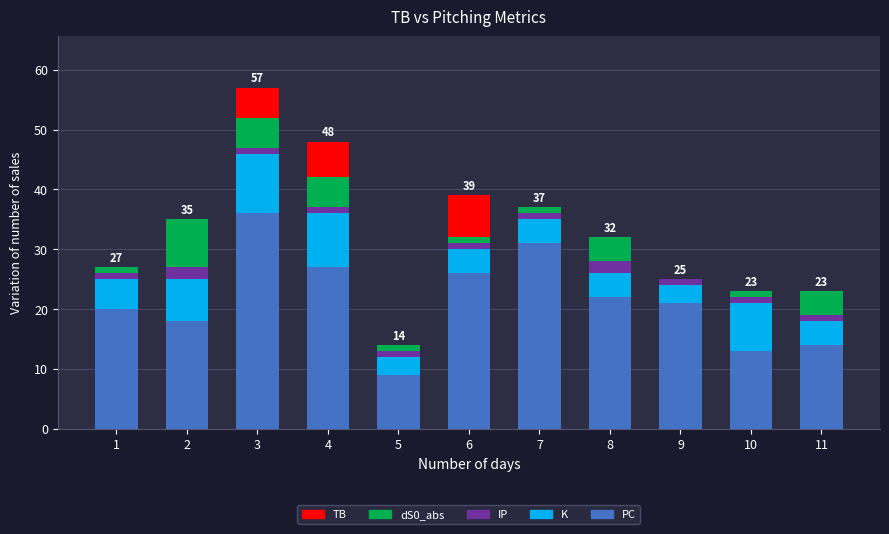

What is the sum of all PC values?

237